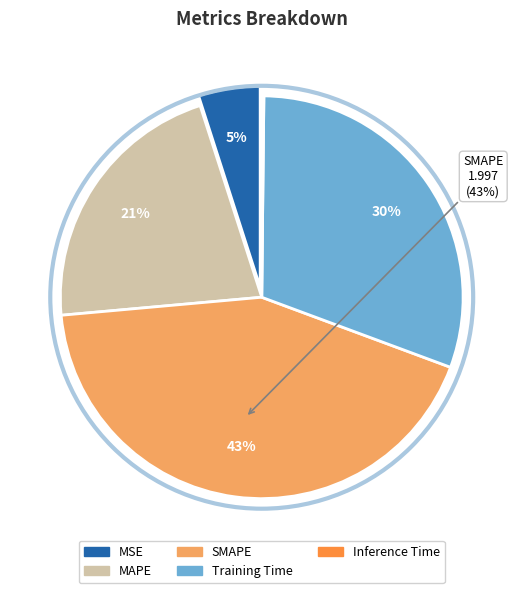

What percentage is the MAPE slice, to the nearest percent?

21%